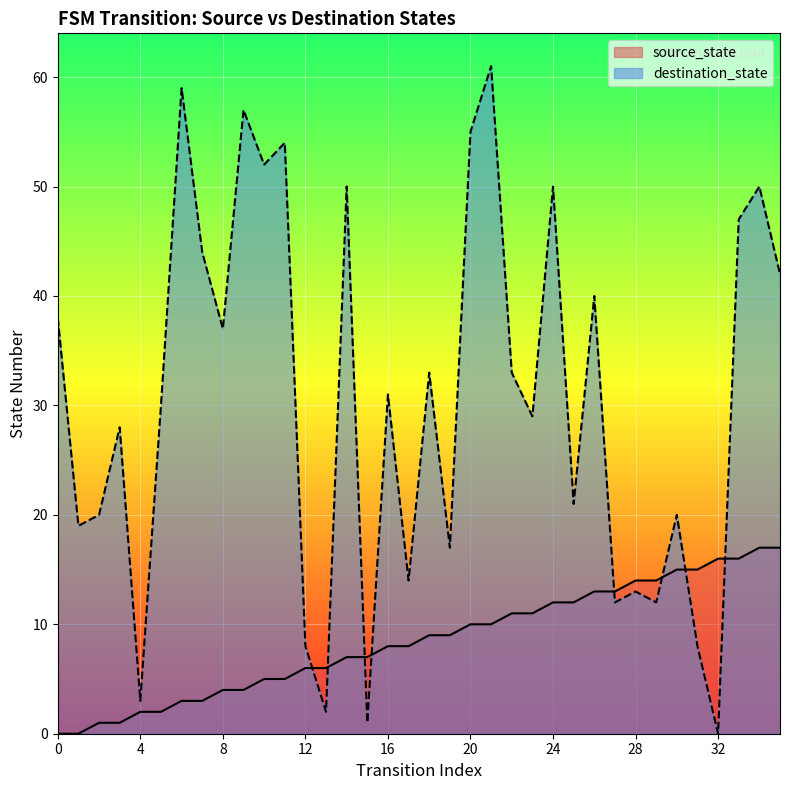

What are all the series names shown in the legend?

source_state, destination_state